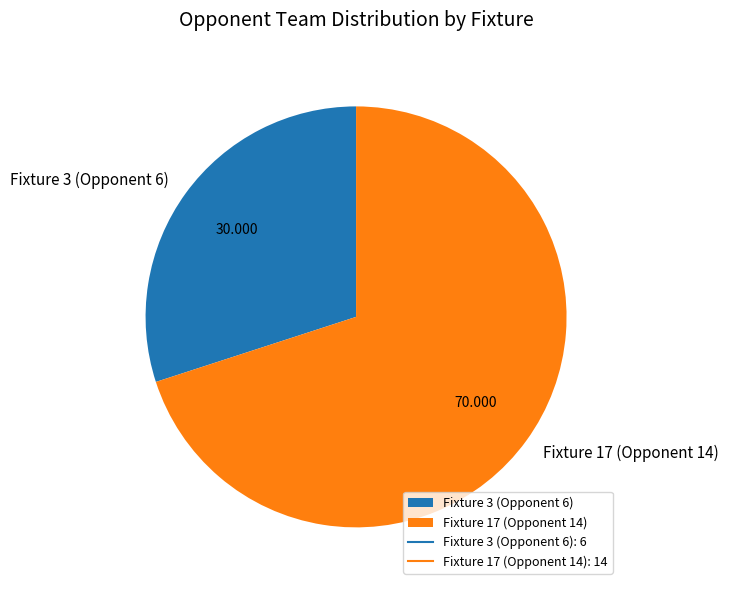

Count the number of slices in the pie.

2